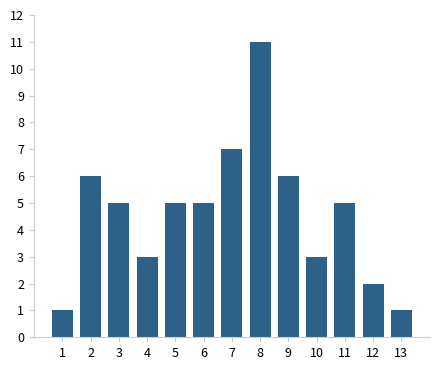

Reading left to right, what are all the values shown in this chart?

1	6	5	3	5	5	7	11	6	3	5	2	1